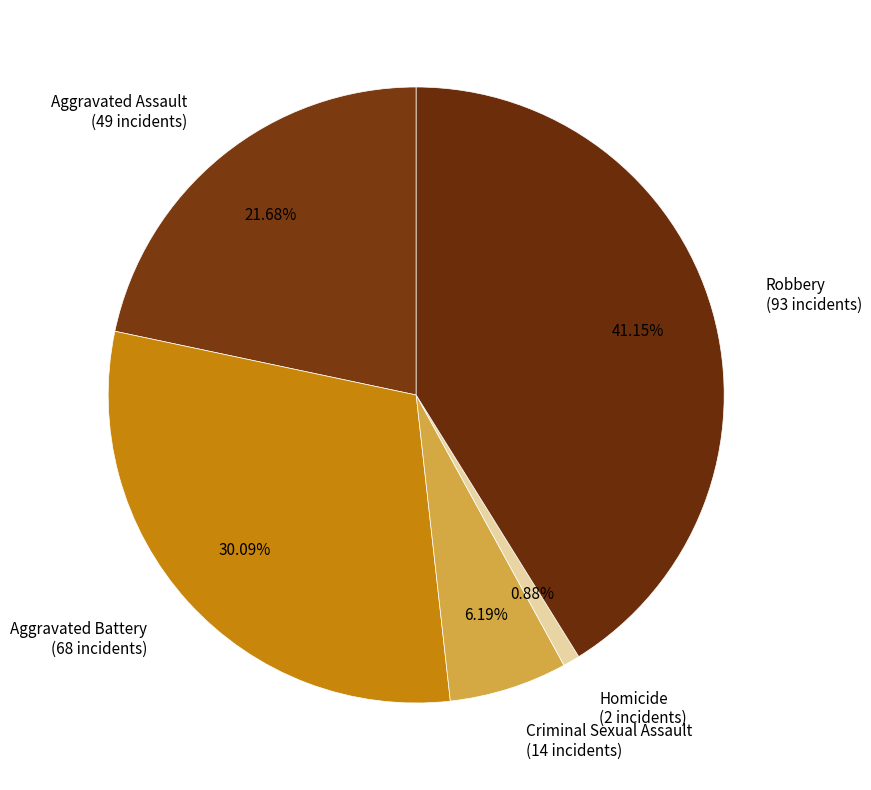

To the nearest percent, what is the average slice percentage?

20%